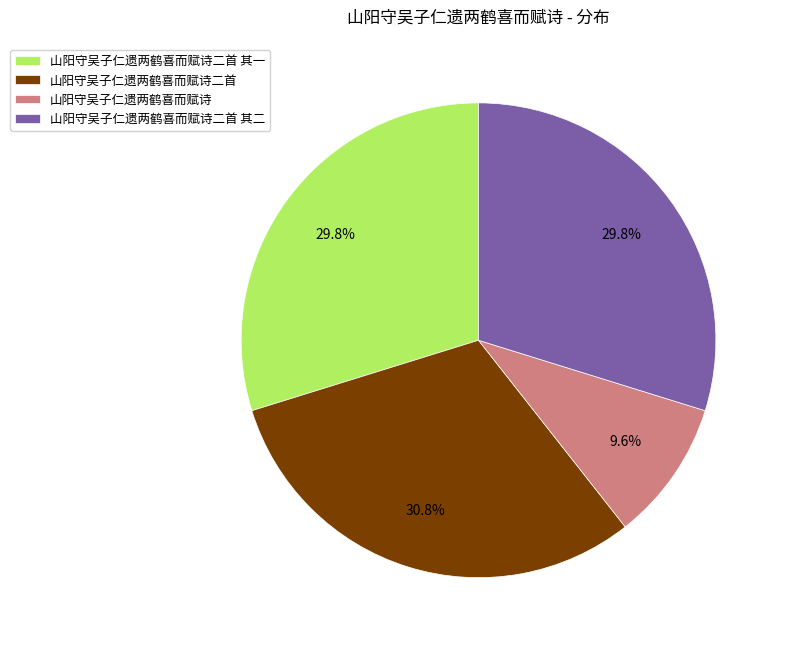

Which category has the smallest portion of the pie?

山阳守吴子仁遗两鹤喜而赋诗